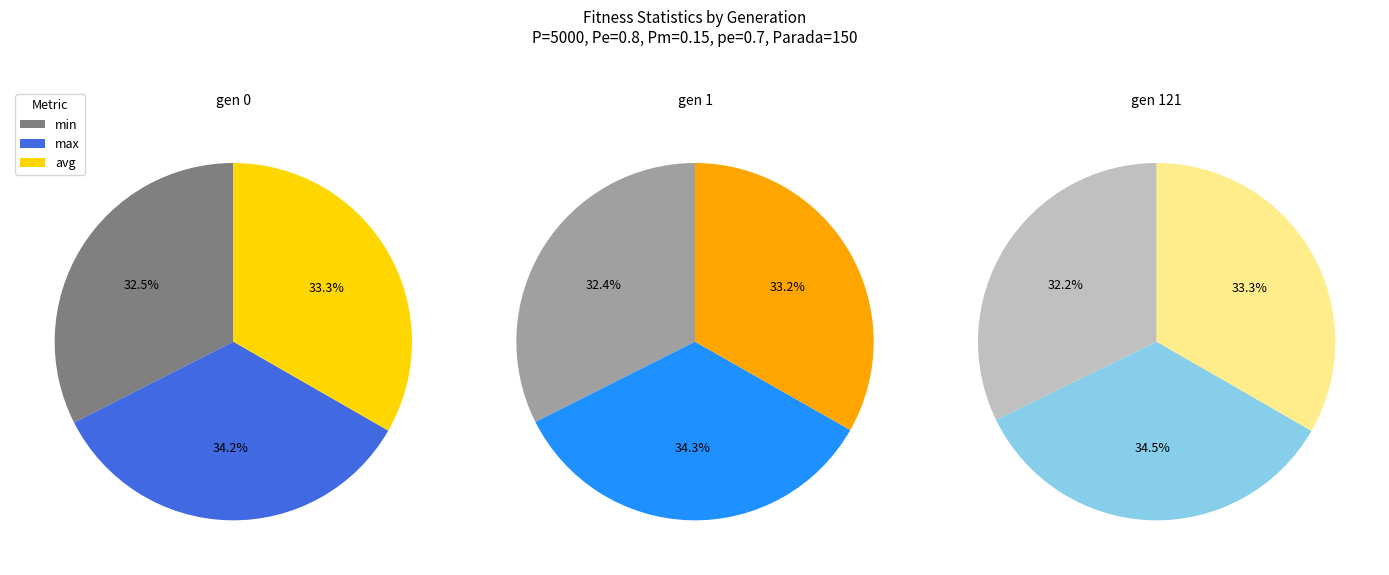

How many slices are in this pie chart?

3